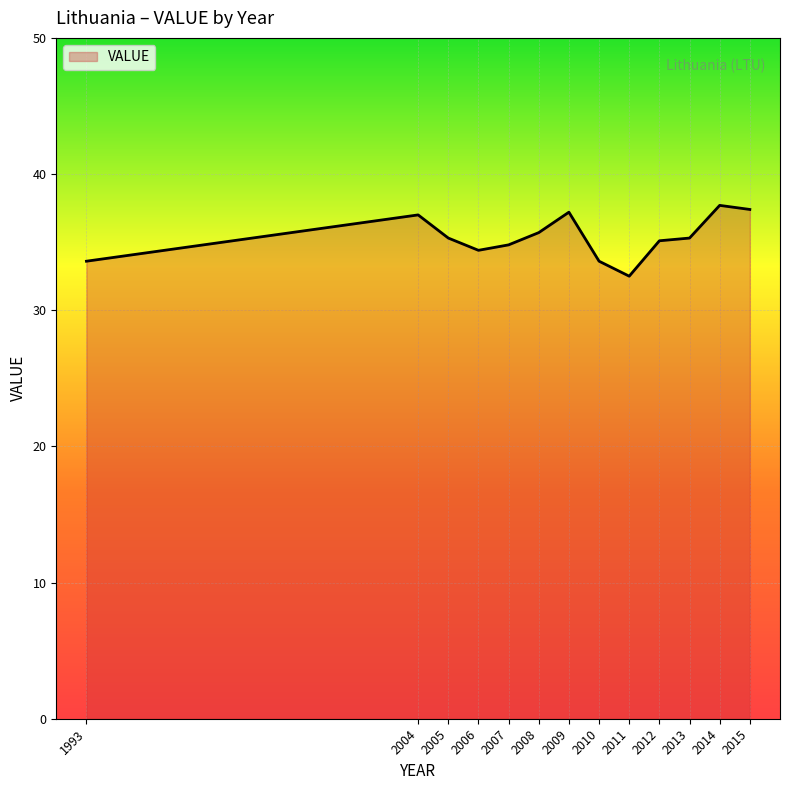

Is it true that the value at 2015 is 12.9?

False